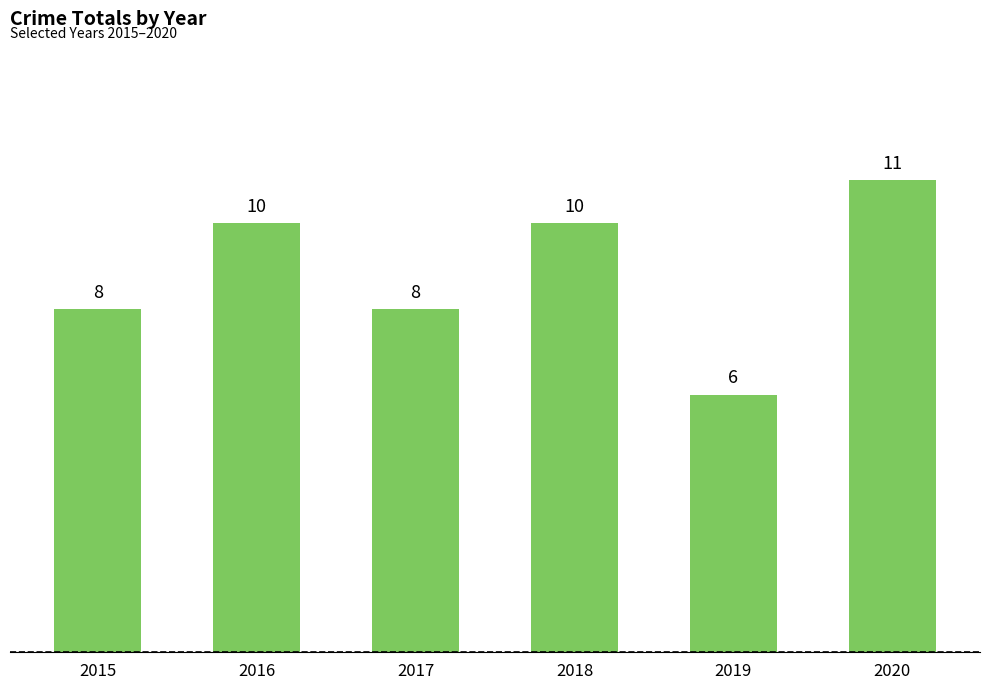

Is it true that the value at 2017 is 8?

True